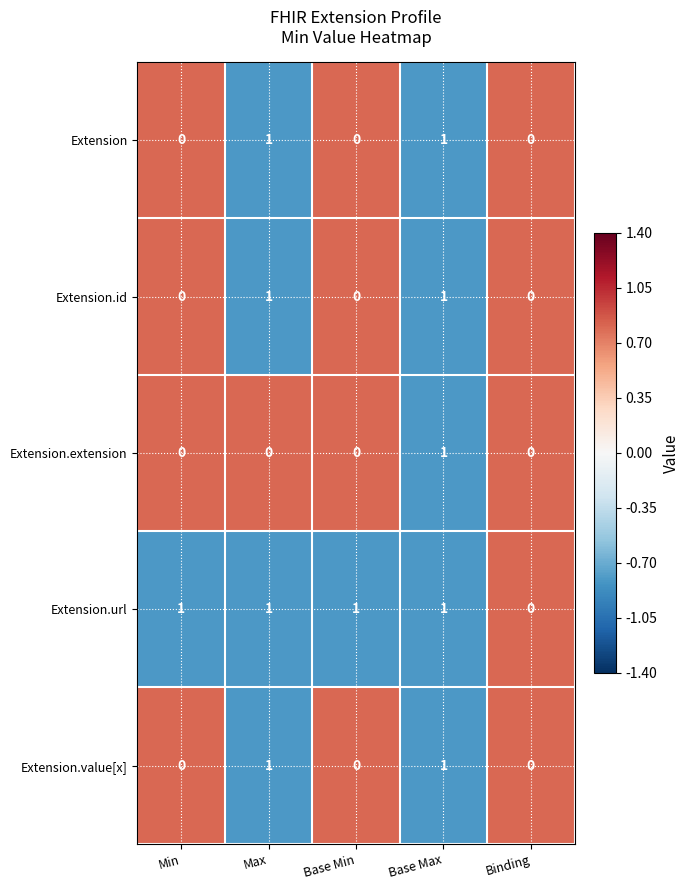

How many values in Extension are above zero?

2